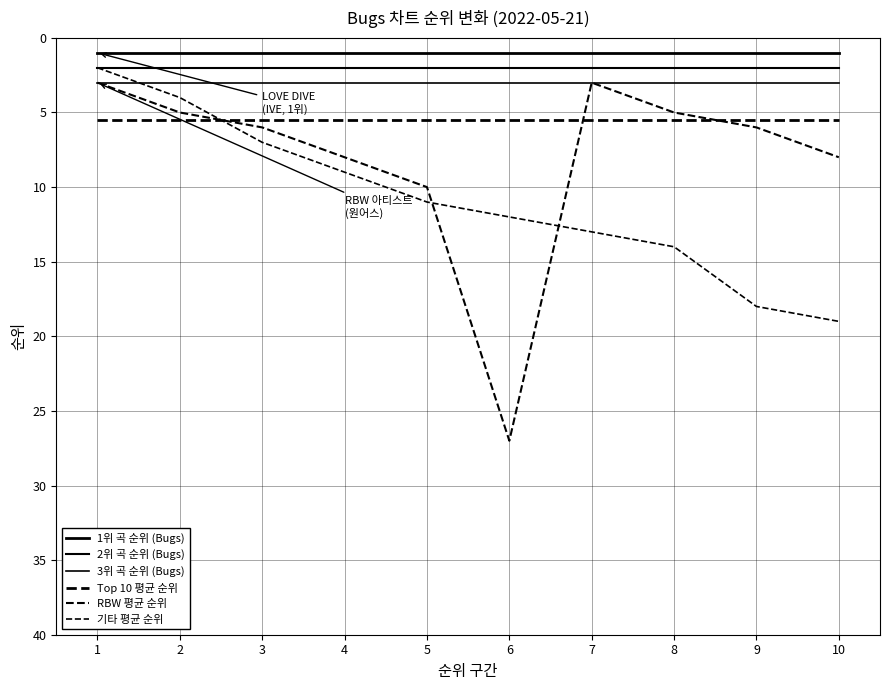

Count the number of categories in the chart.

10